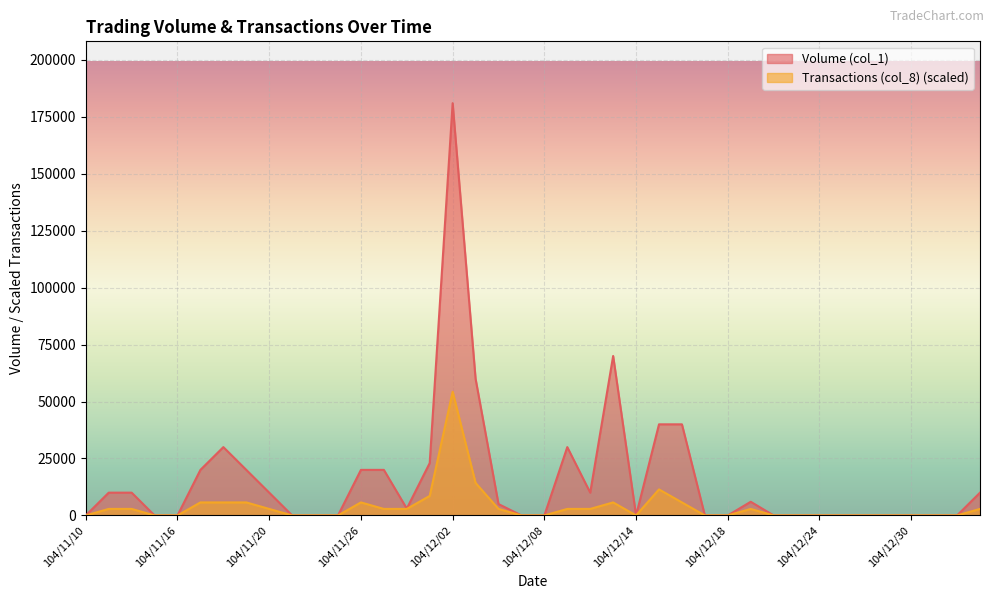

How many values in the Transactions (col_8) series exceed 2857?

20